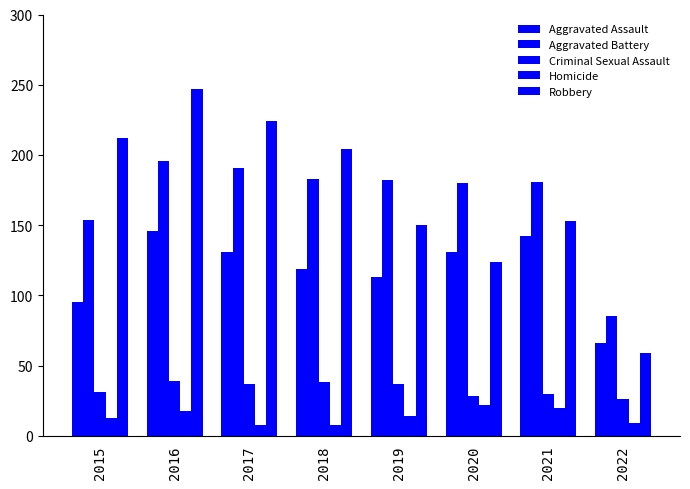

Are the bars horizontal?

No